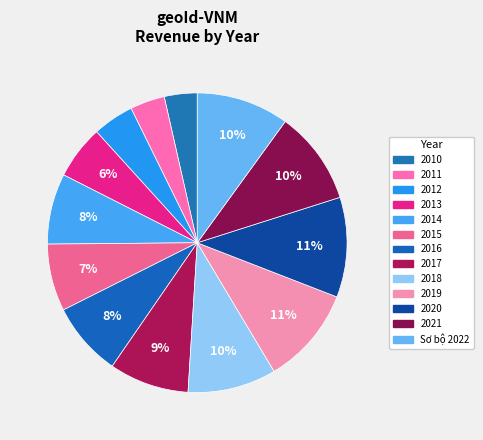

What percentage is the 2018 slice, to the nearest percent?

10%